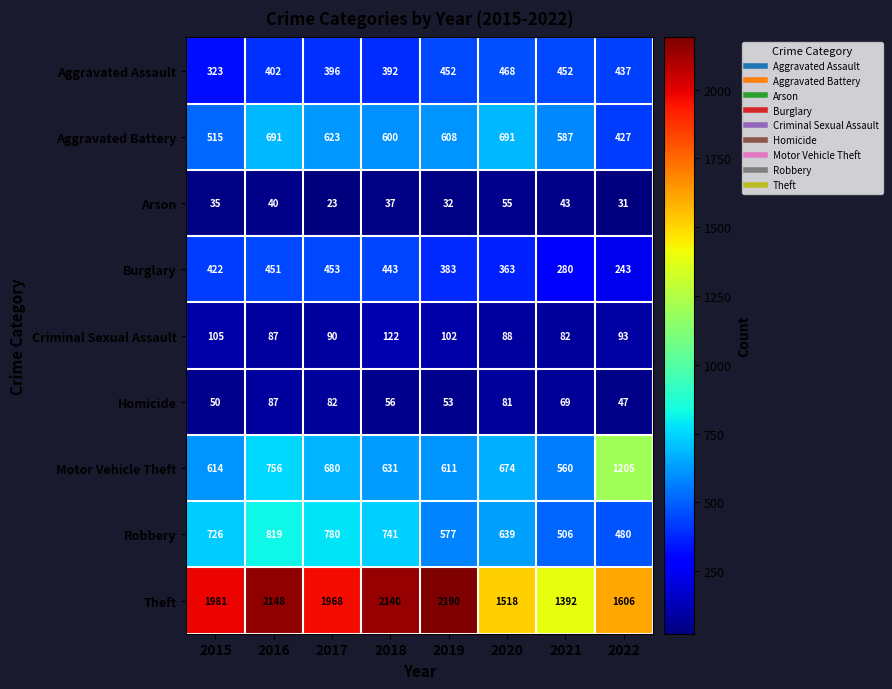

At which category does the chart reach its peak across all series?

2019